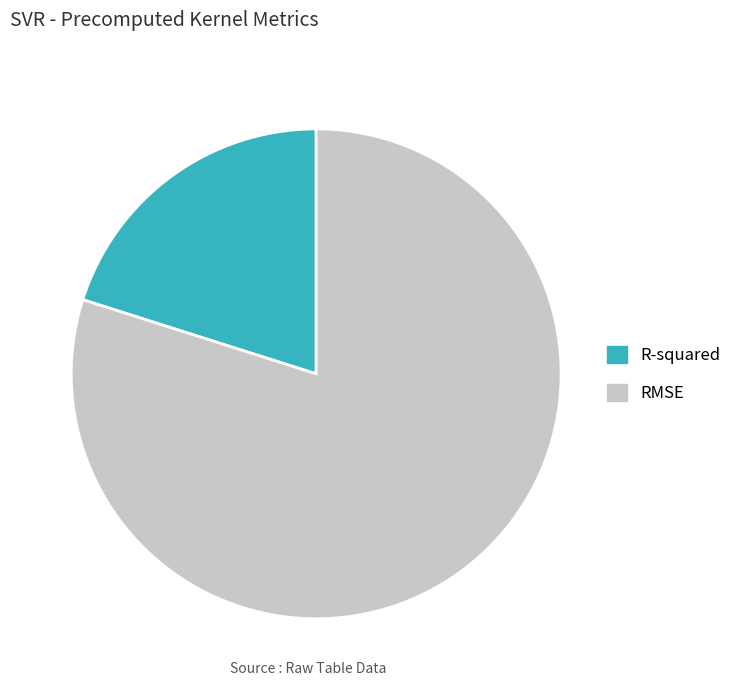

Which category has the smallest portion of the pie?

R-squared